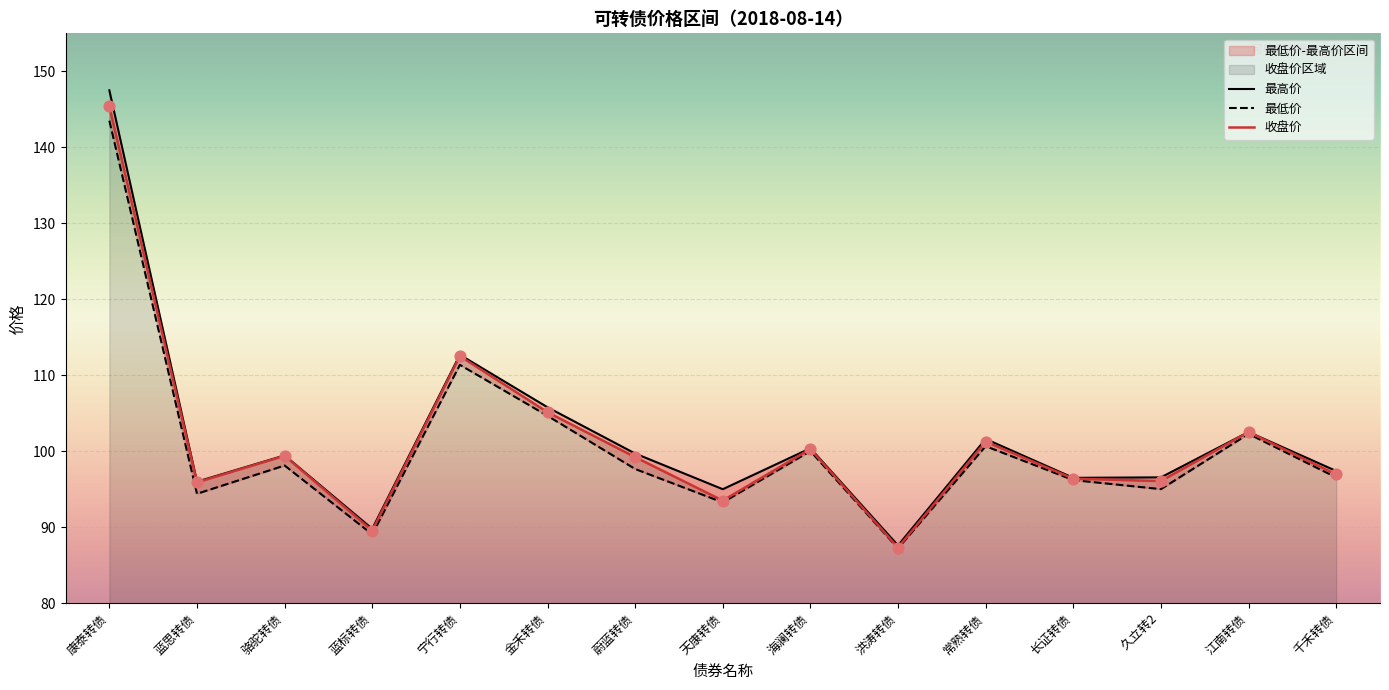

What is the total value across all series at 千禾转债?

290.9